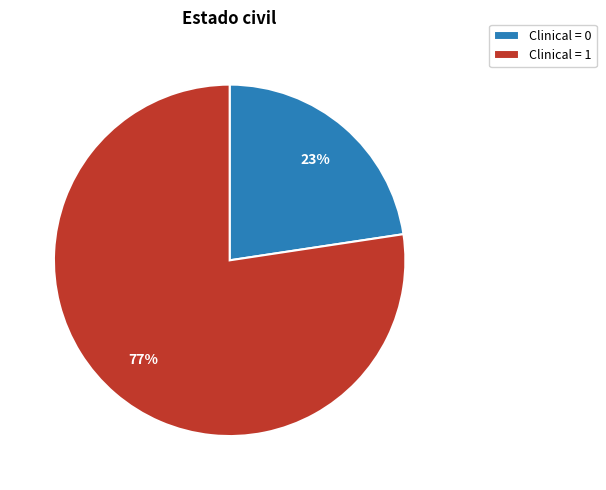

To the nearest percent, what portion does Clinical = 0 represent?

23%